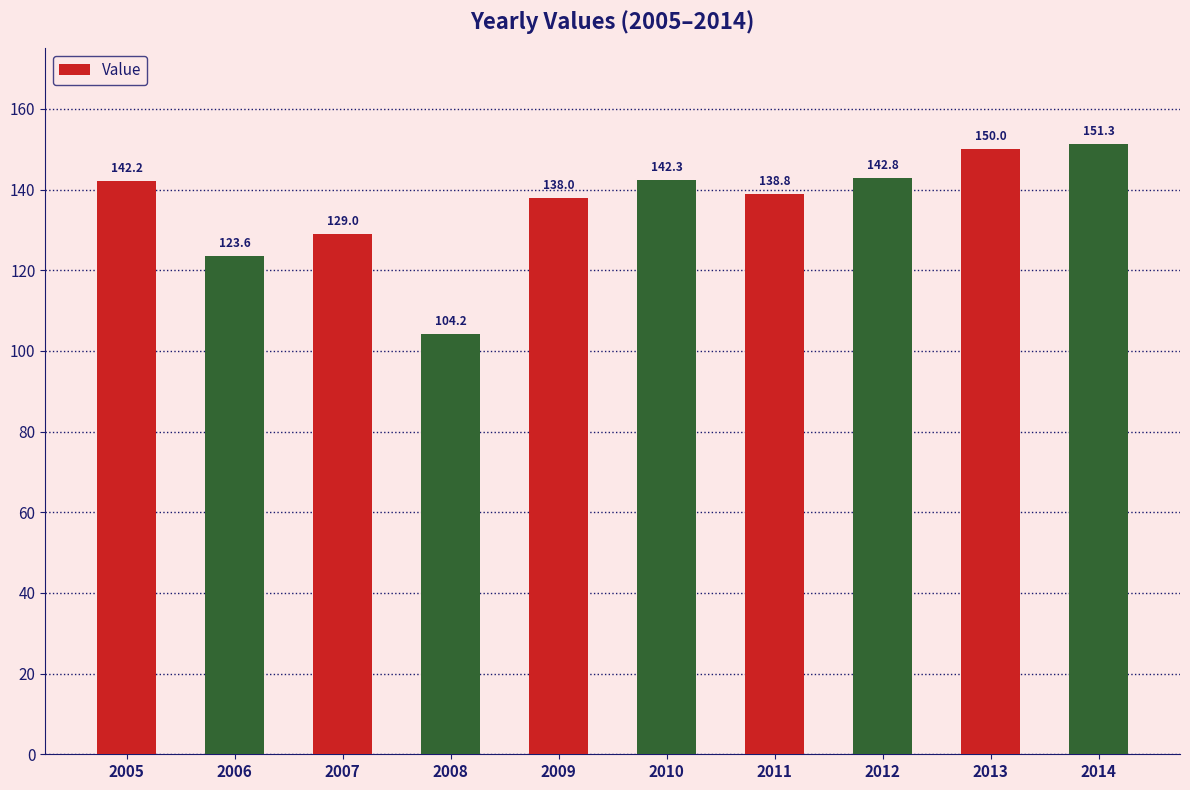

Does the chart contain stacked bars?

No